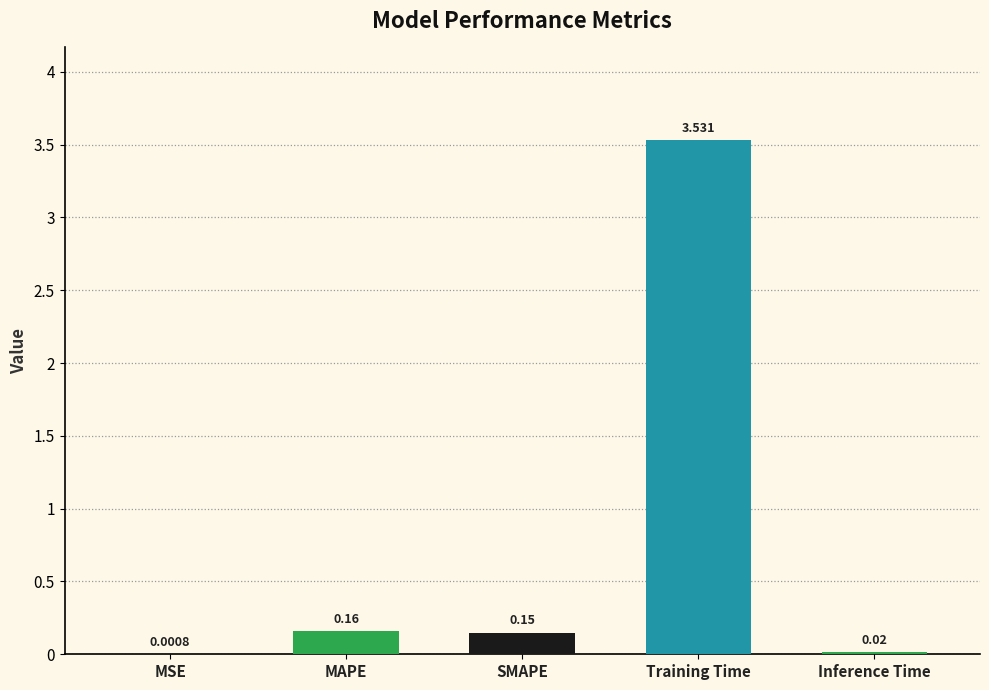

Are the bars horizontal?

No